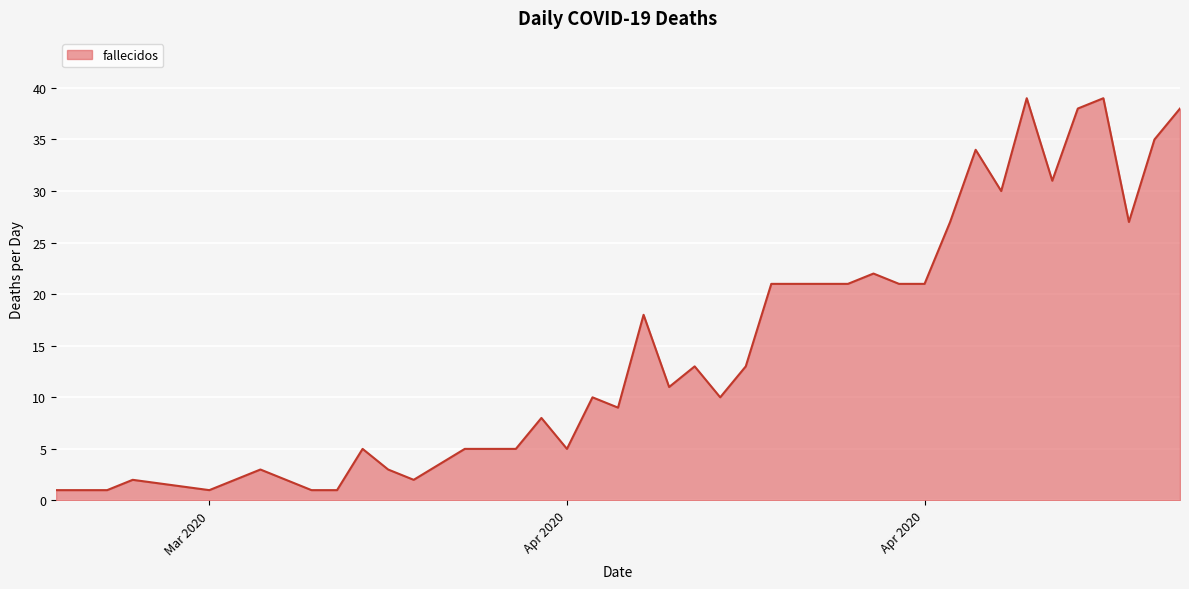

What is the maximum value shown in the chart?

39